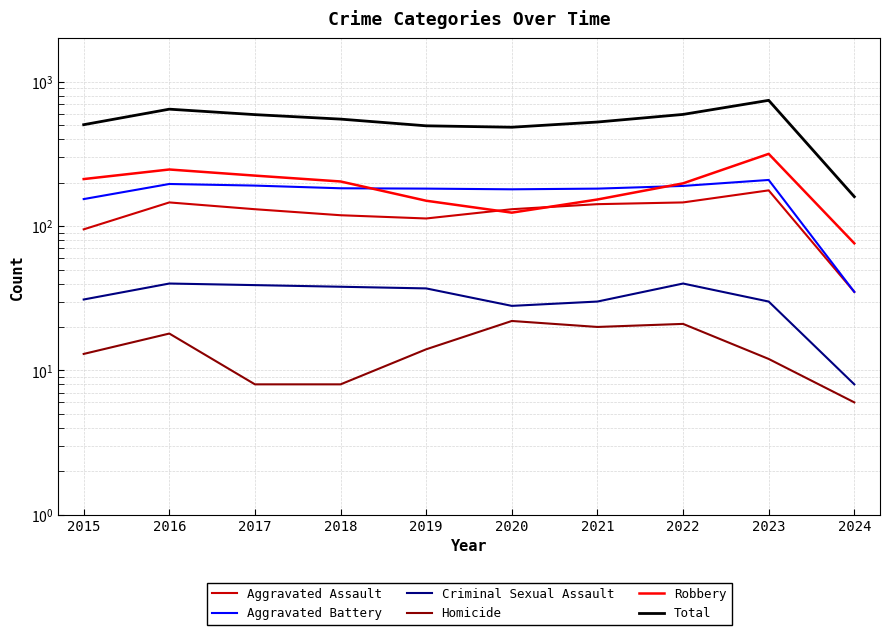

List the series in order of their peak value, lowest first.

Homicide, Criminal Sexual Assault, Aggravated Assault, Aggravated Battery, Robbery, Total